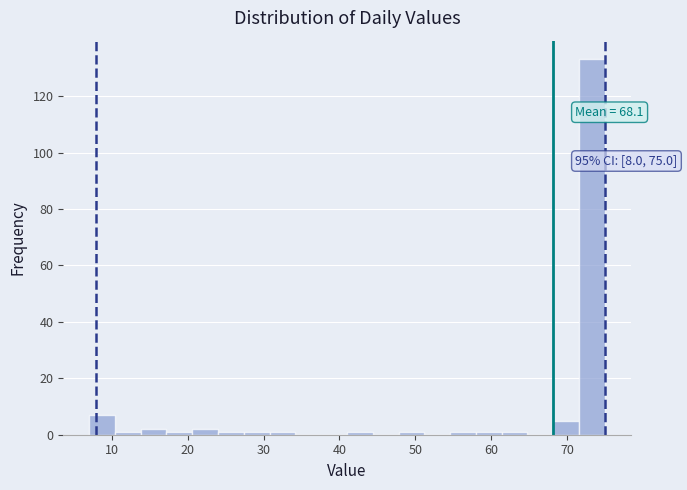

Read against the x-axis, roughly where is the centre of the tallest bar?

73